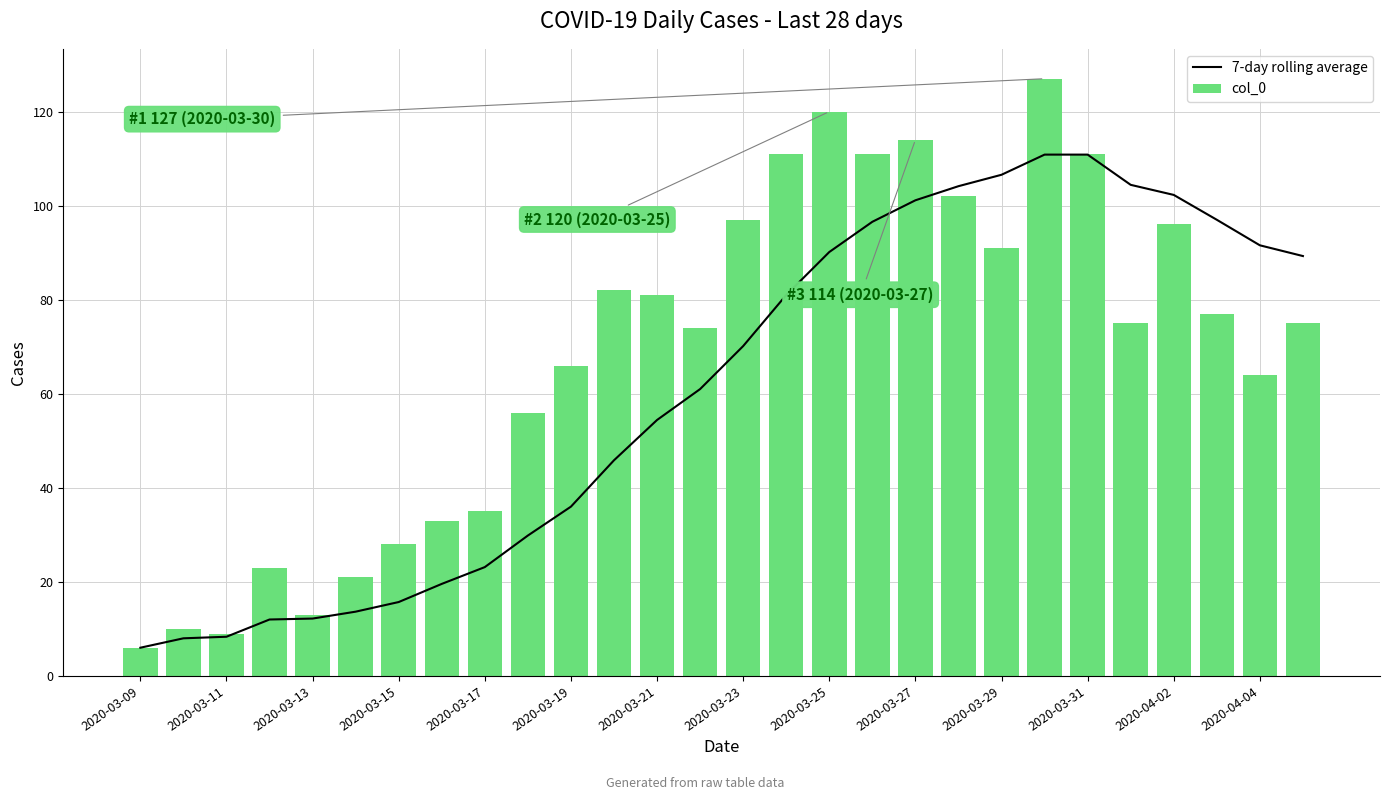

What is the maximum value for col_0?

127